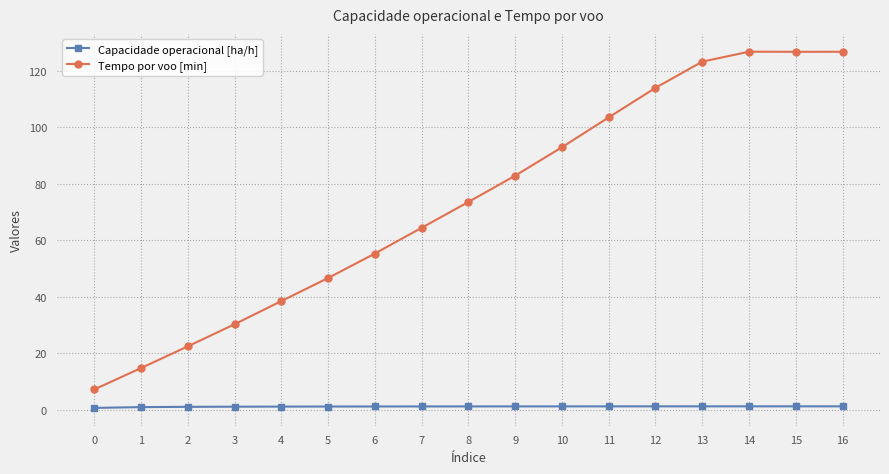

The Tempo por voo [min] series shows 103.5 at 11. True or false?

True